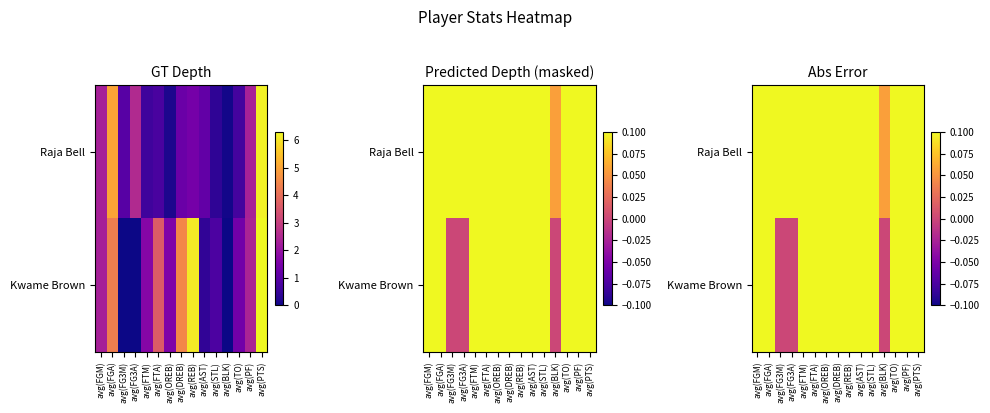

The Raja Bell series shows 1.0 at avg(FG3M). True or false?

True